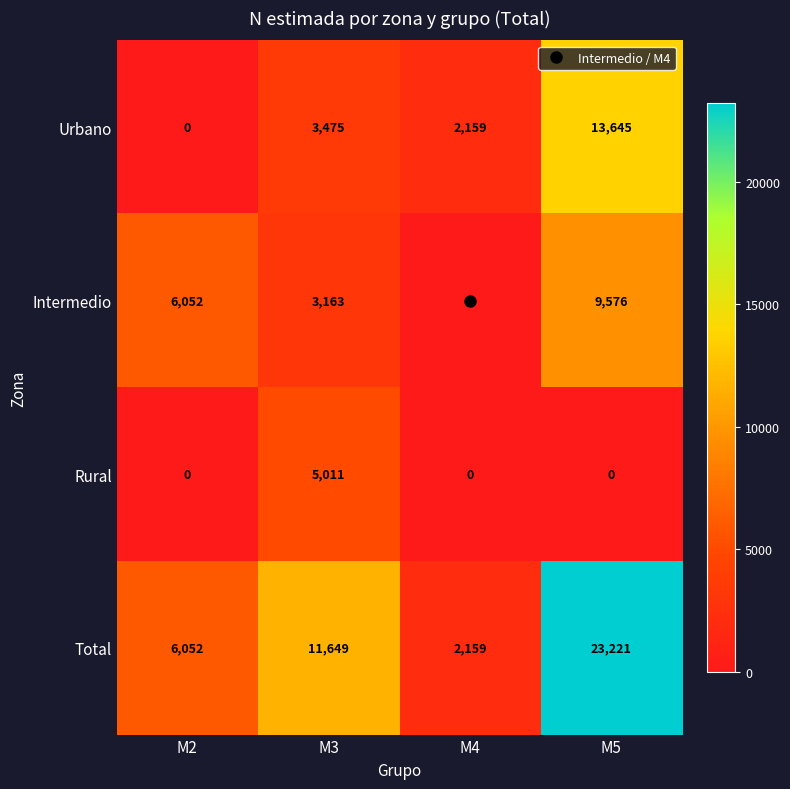

What is the difference between the maximum and minimum values in the Urbano series?

13645